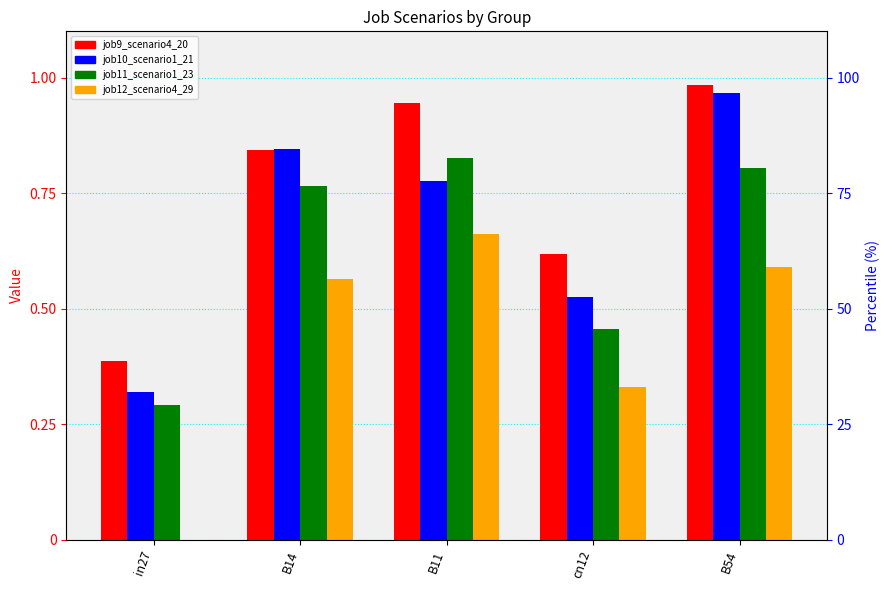

What are all the series names shown in the legend?

job9_scenario4_20, job10_scenario1_21, job11_scenario1_23, job12_scenario4_29